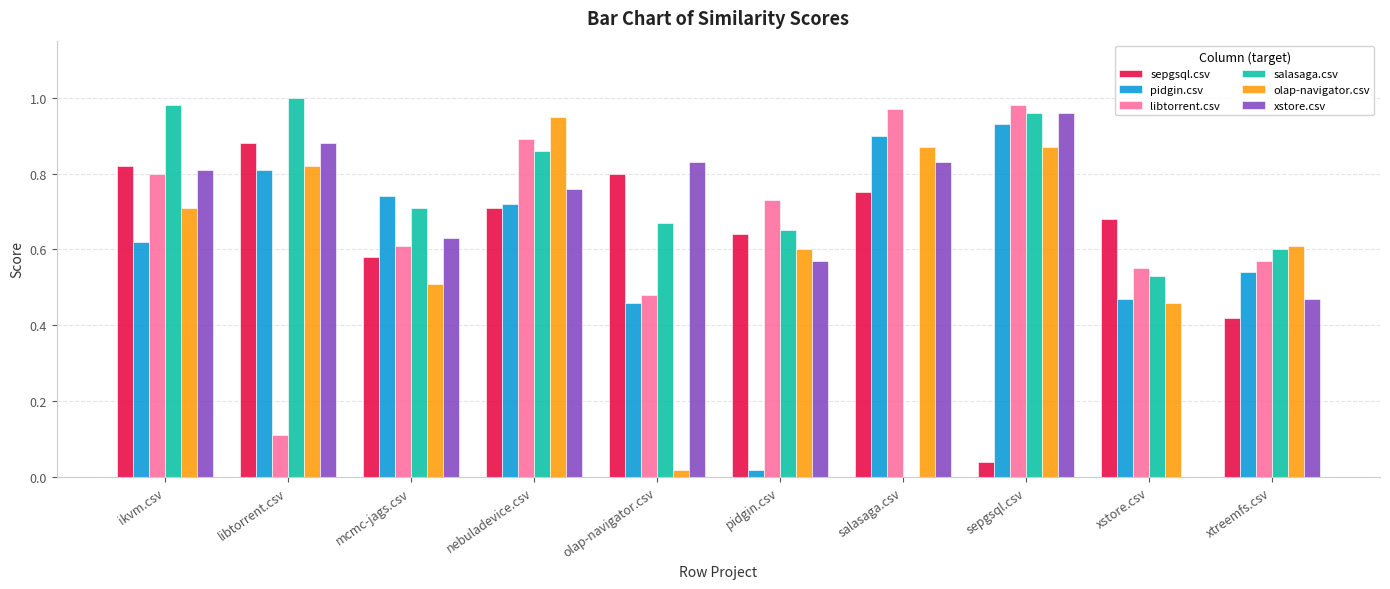

What is the sum of the salasaga.csv values at xstore.csv and olap-navigator.csv?

1.2